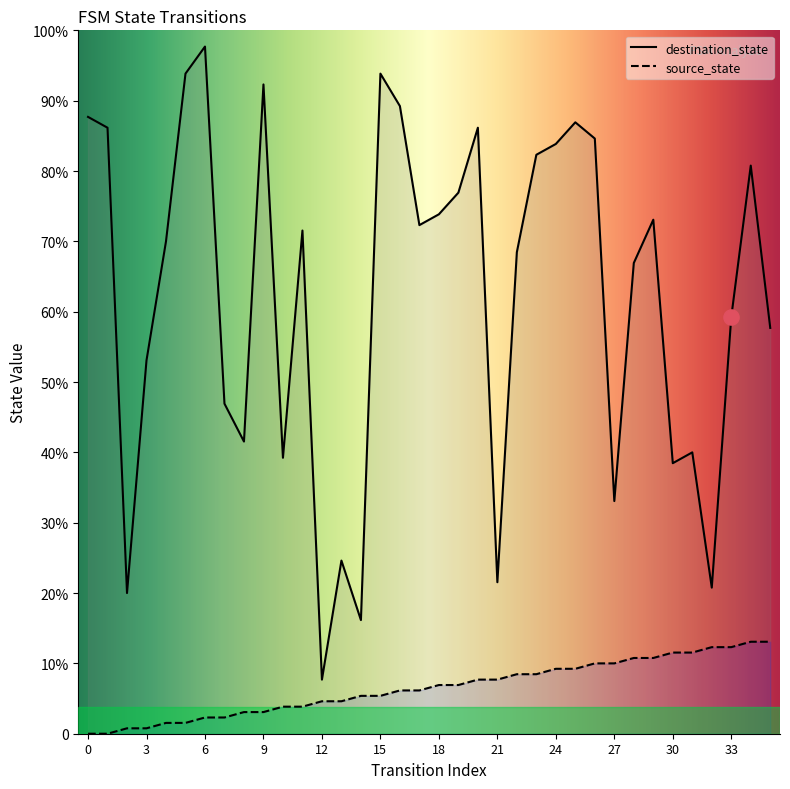

What are all the series names shown in the legend?

destination_state, source_state